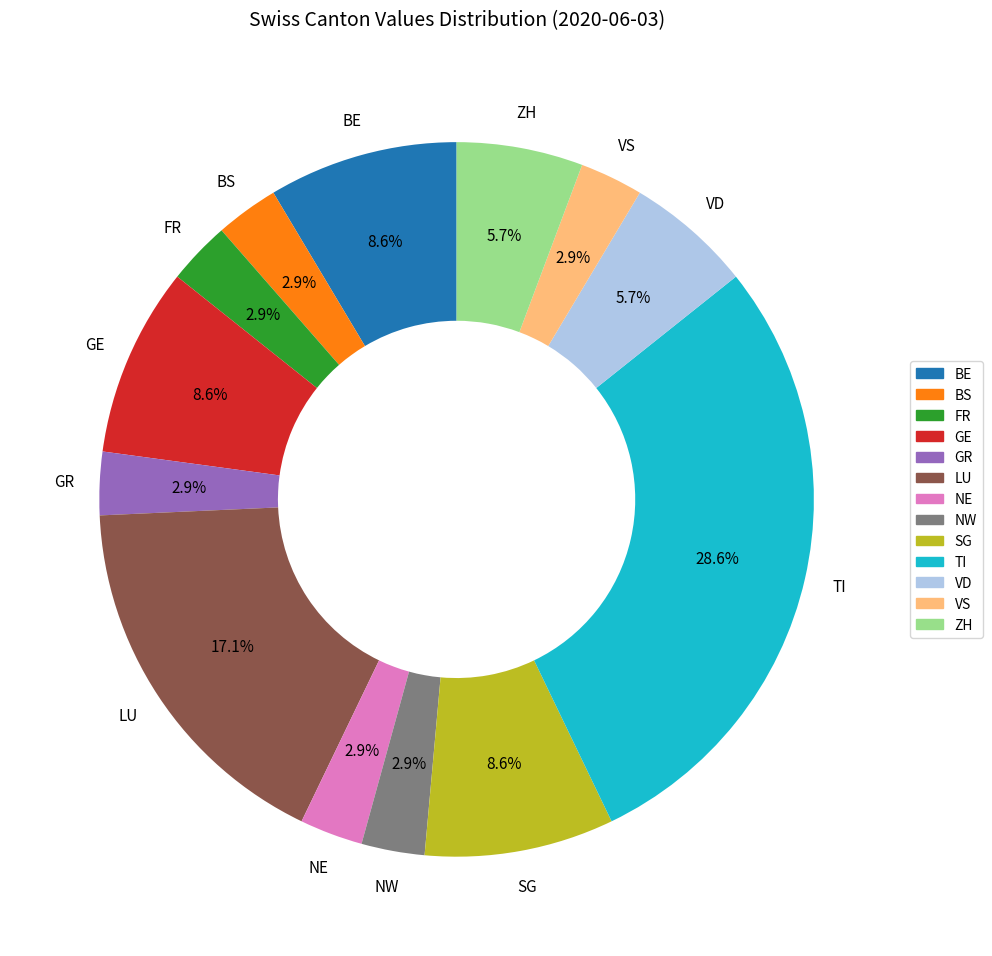

Does any single category account for the majority?

No